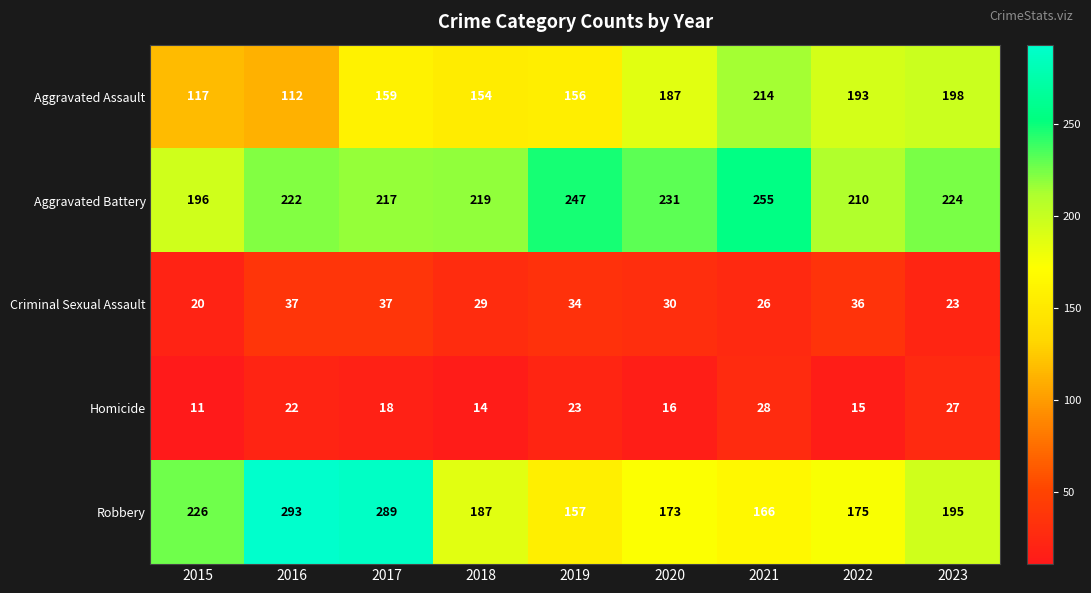

Between 2017 and 2018, which series saw the biggest shift?

Robbery